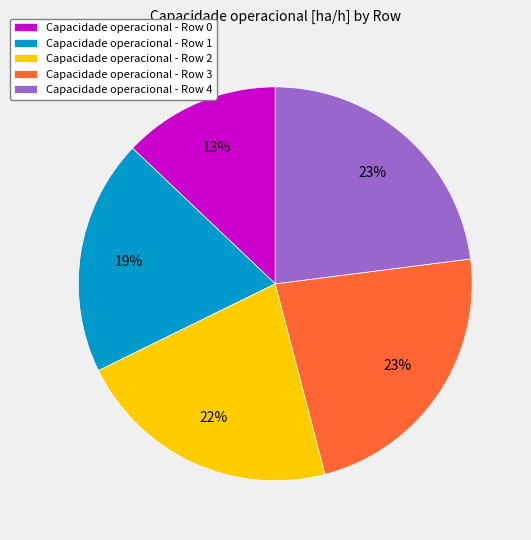

True or false: Capacidade operacional - Row 0 accounts for 20% of the total.

False